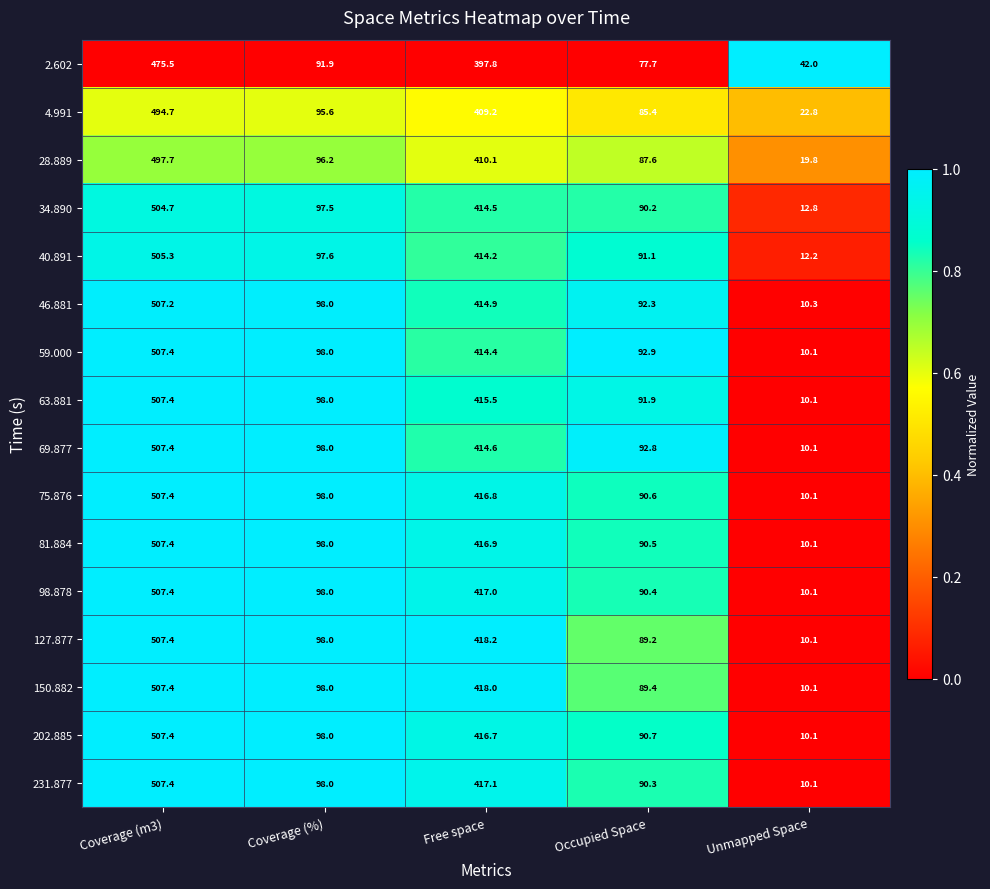

Rank the series at Occupied Space from highest to lowest value.

59.000, 69.877, 46.881, 63.881, 40.891, 202.885, 75.876, 81.884, 98.878, 231.877, 34.890, 150.882, 127.877, 28.889, 4.991, 2.602